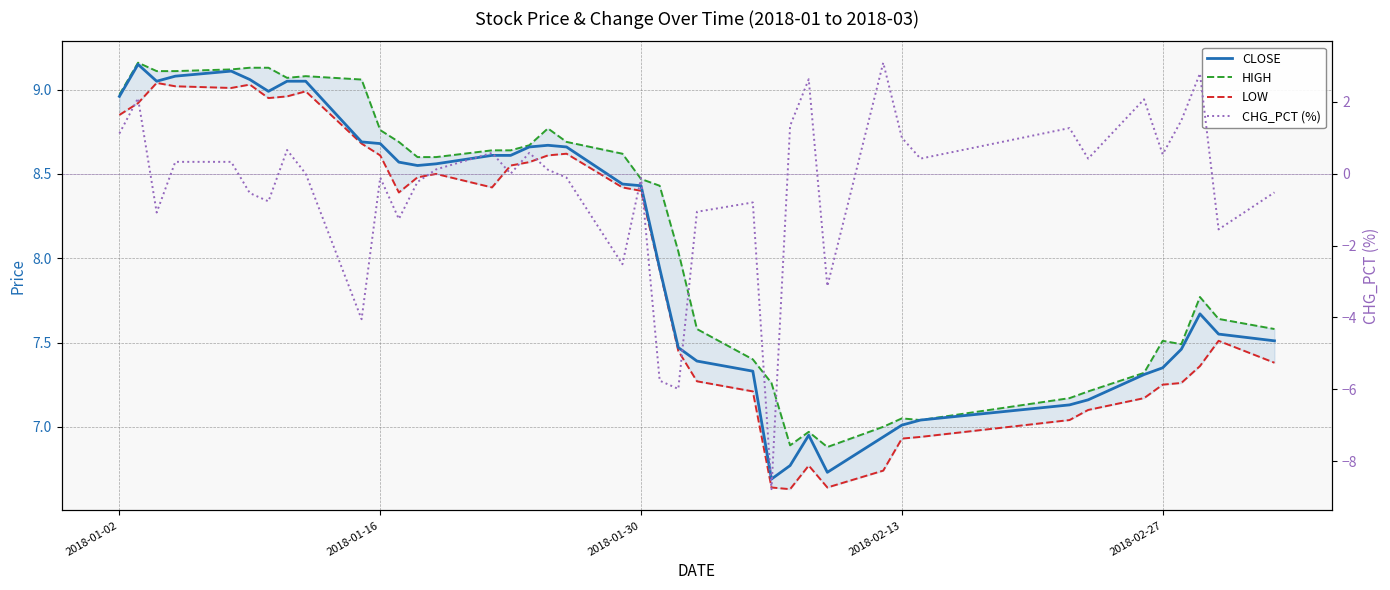

What are all the series names shown in the legend?

CLOSE, HIGH, LOW, CHG_PCT (%)